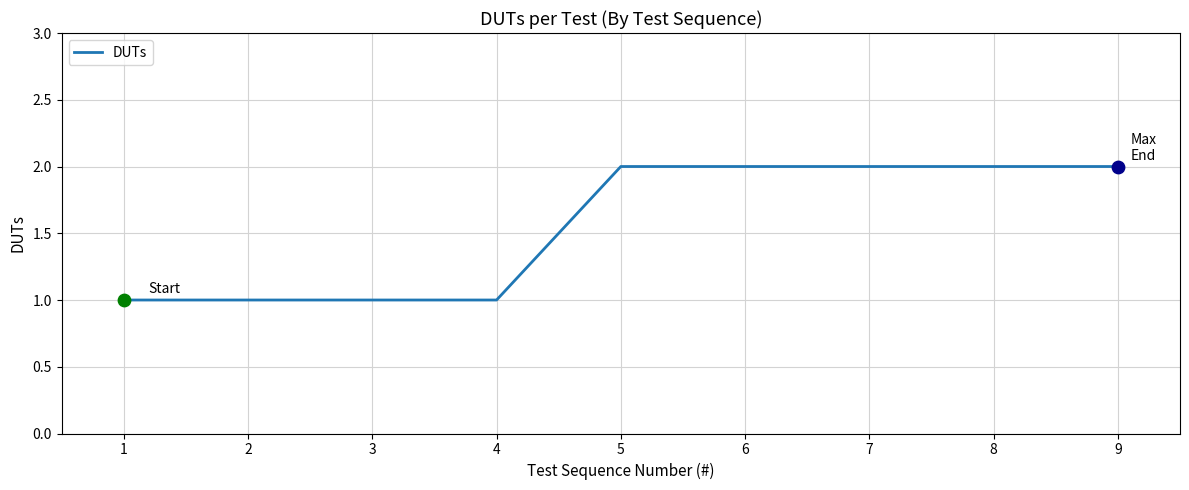

Which has a higher value, 7 or 4?

7